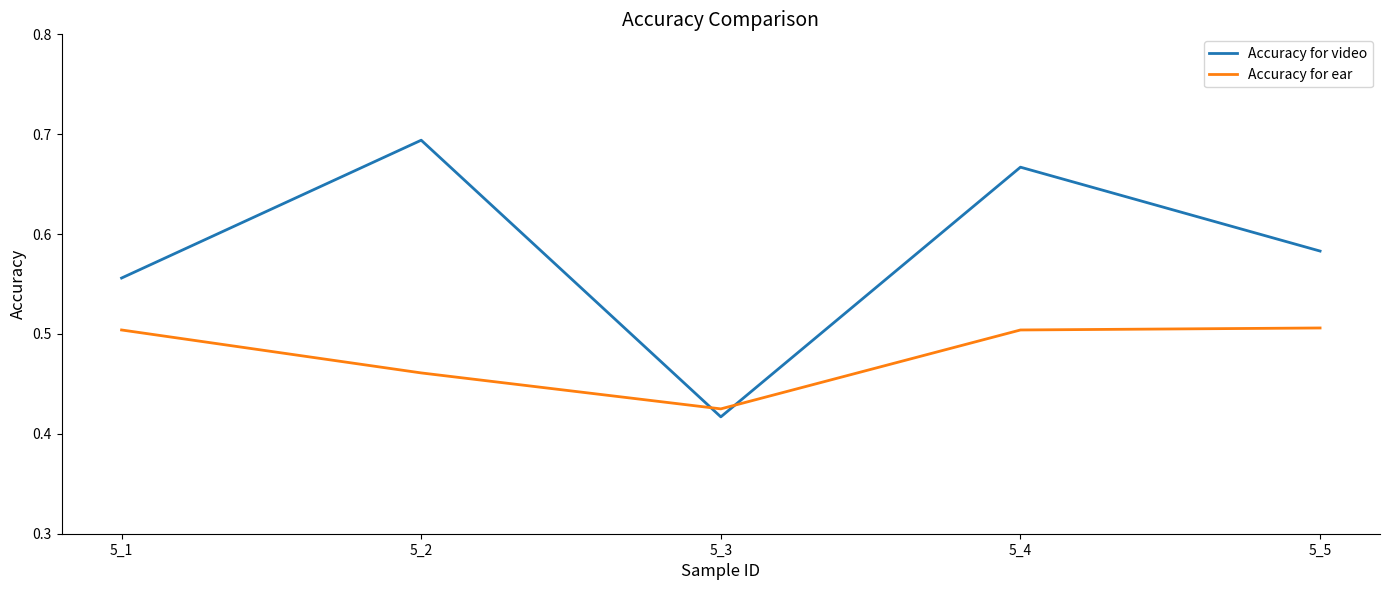

True or false: Accuracy for video has a value of 0.8 at 5_1.

False